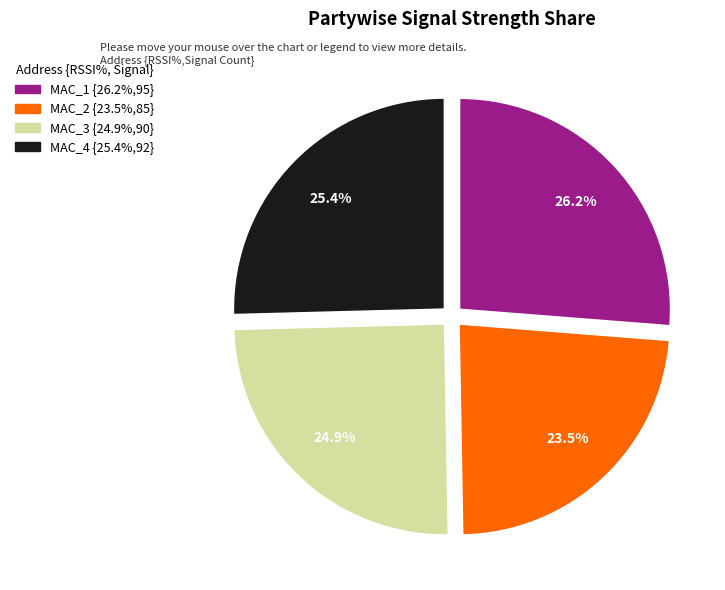

Is there a majority slice in this chart?

No